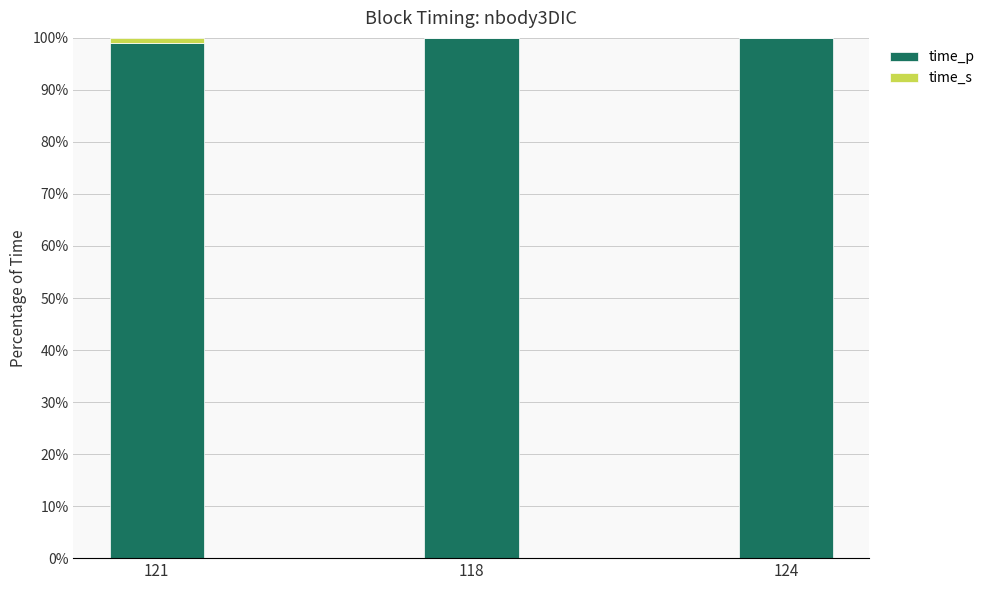

What is the total value across all series at 124?

100.0